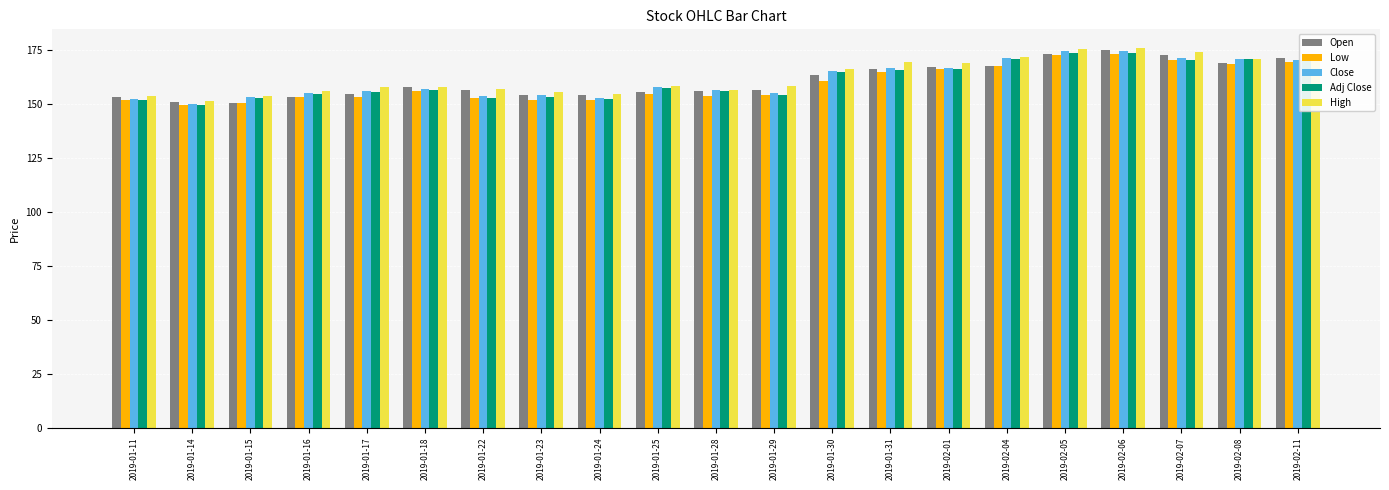

What is the label of the 14th bar from the left?

2019-01-31